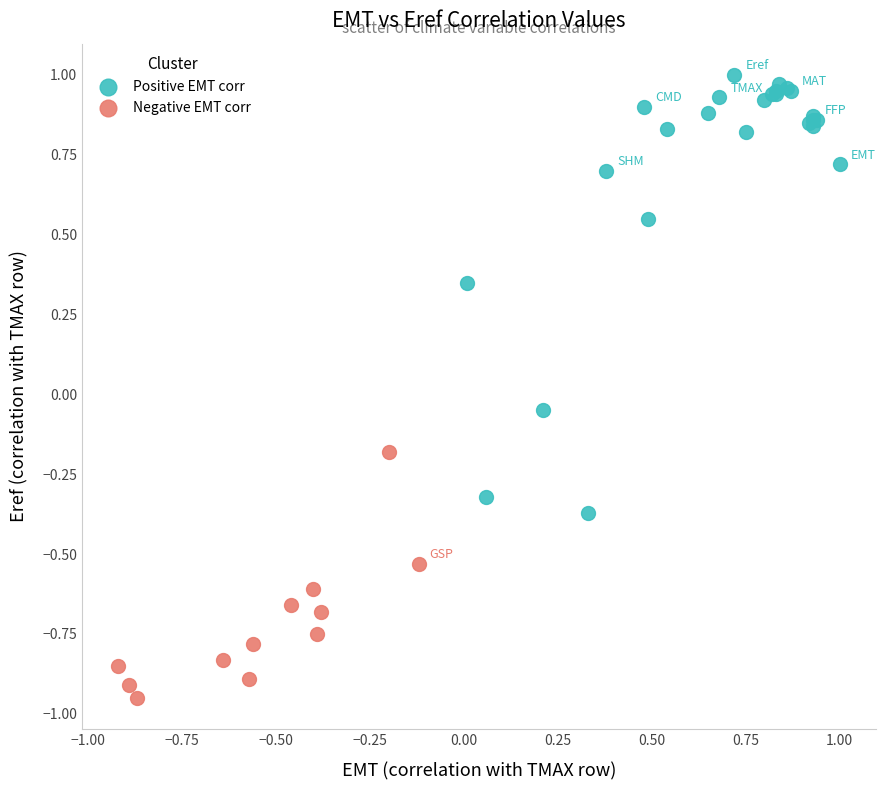

Which series has the widest spread of Y values?

Positive EMT corr